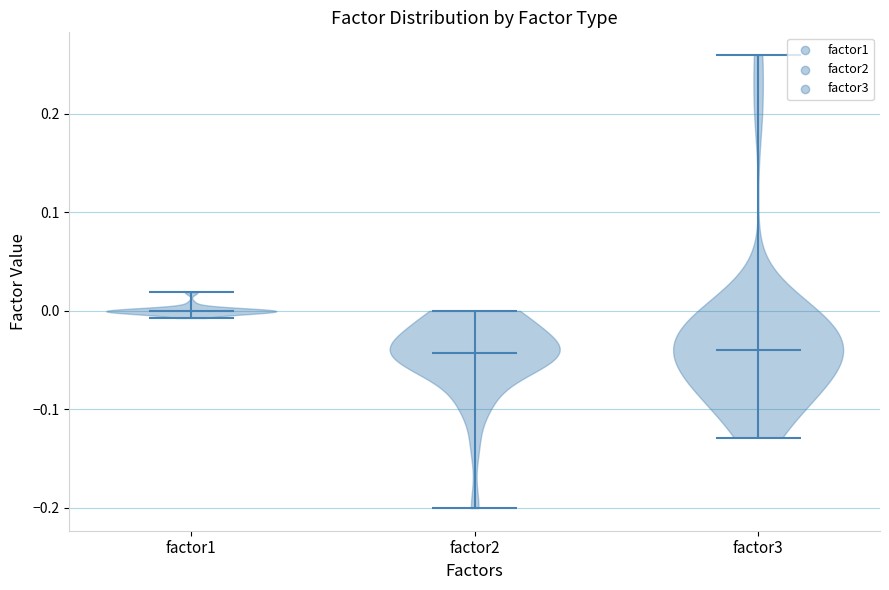

Reading left to right, read every violin against the y-axis: where its median line is, and the lowest and highest points it reaches. The values are not printed on the chart, so give them approximately, as read against the axis.

factor1: median line 0.00, lowest point -0.01, highest point 0.02
factor2: median line -0.04, lowest point -0.20, highest point 0.00
factor3: median line -0.04, lowest point -0.13, highest point 0.26